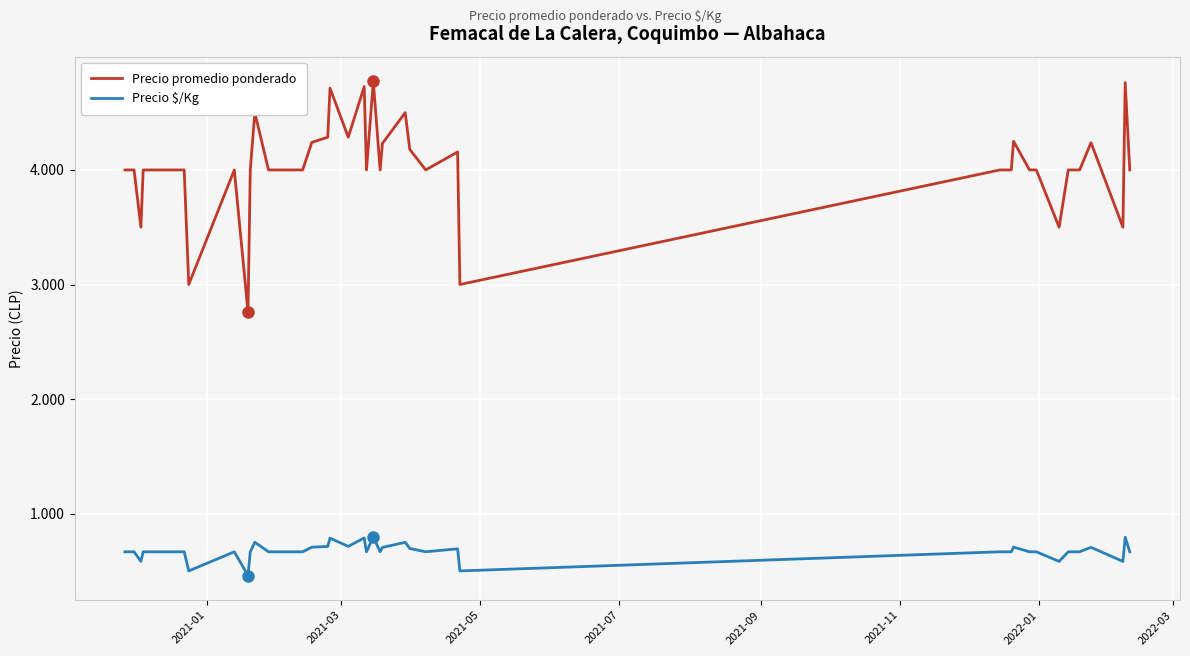

What are all the series names shown in the legend?

Precio promedio ponderado, Precio $/Kg